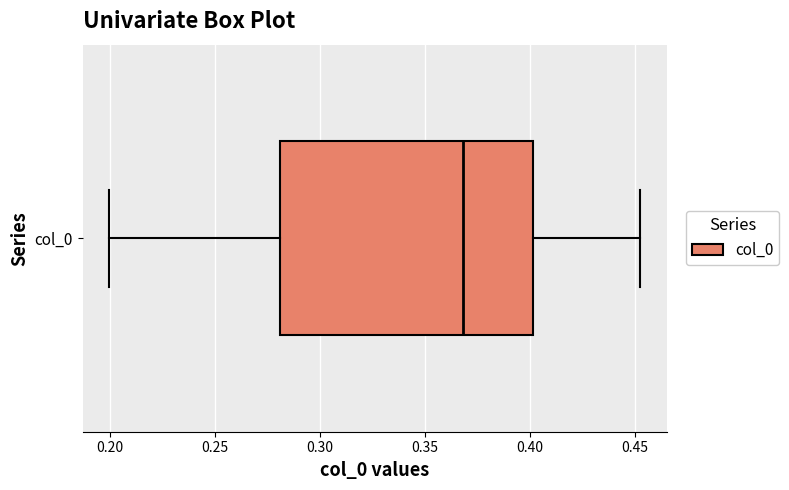

Read this box plot against the x-axis: the position of the median line, the range covered by the box, and the ends of both whiskers. The values are not printed on the chart, so give them approximately, as read against the axis.

median 0.37, box 0.28 to 0.40, whiskers 0.20 to 0.45